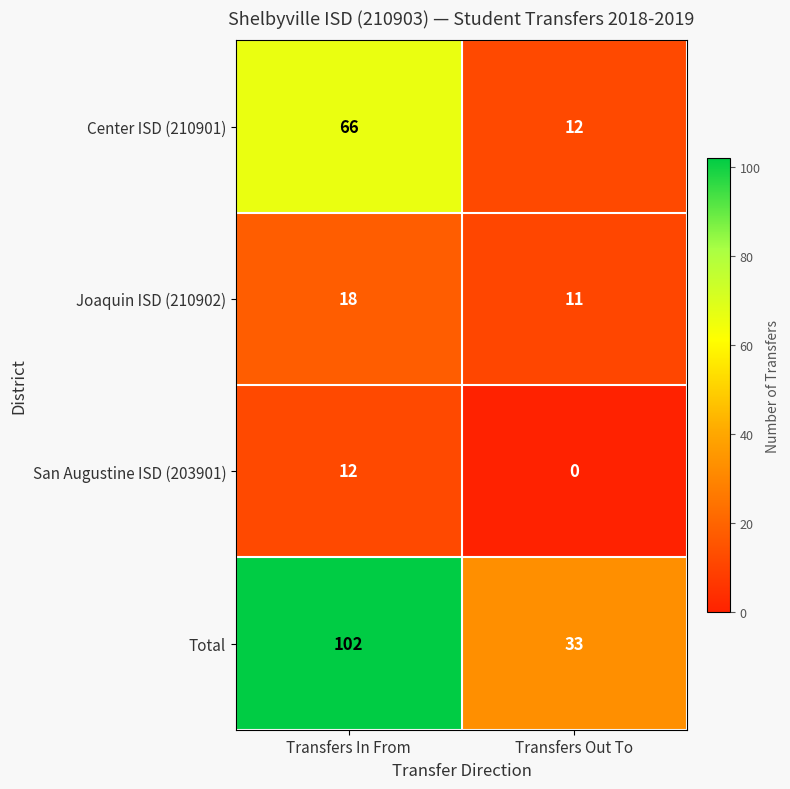

Count the number of categories in the chart.

2